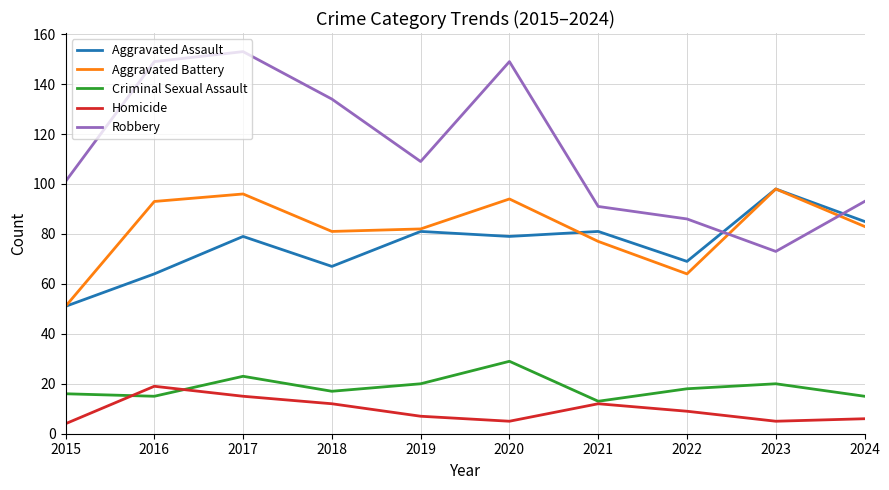

What are all the series names shown in the legend?

Aggravated Assault, Aggravated Battery, Criminal Sexual Assault, Homicide, Robbery